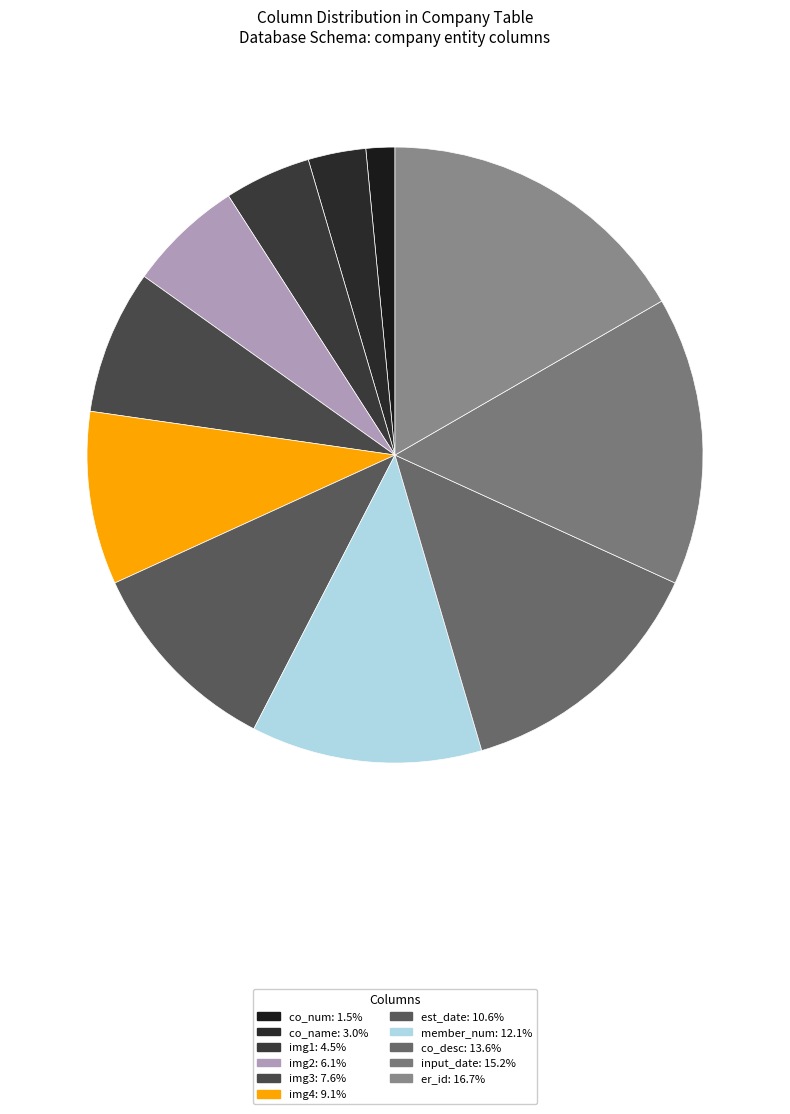

Which has a higher value, er_id or img2?

er_id